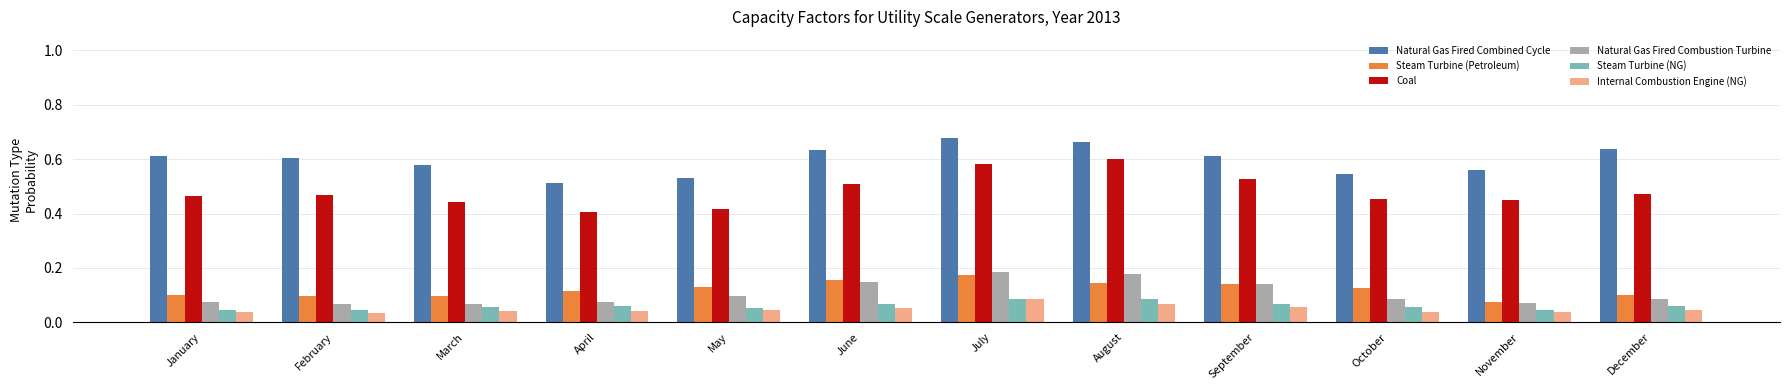

How many Coal values are between 0 and 1?

12